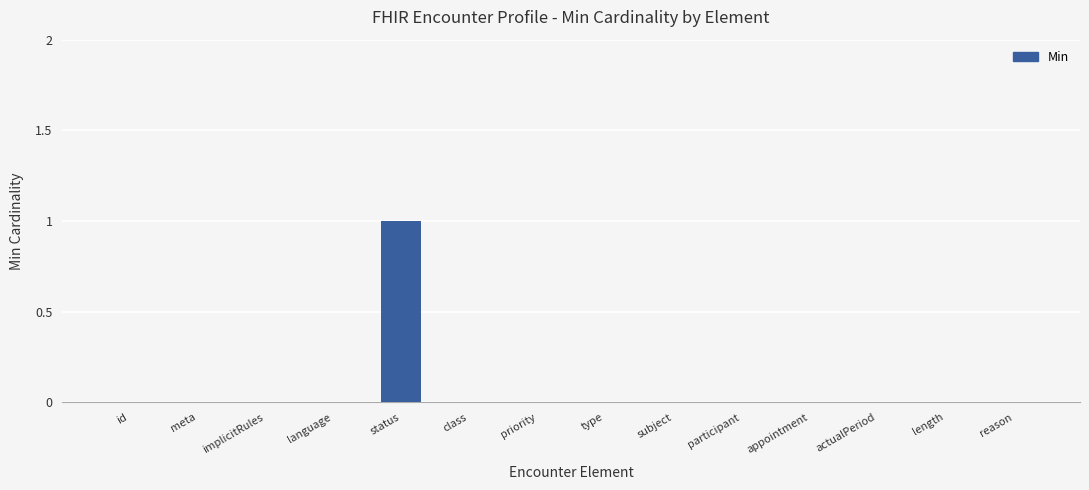

Which label corresponds to the largest value in the chart?

status